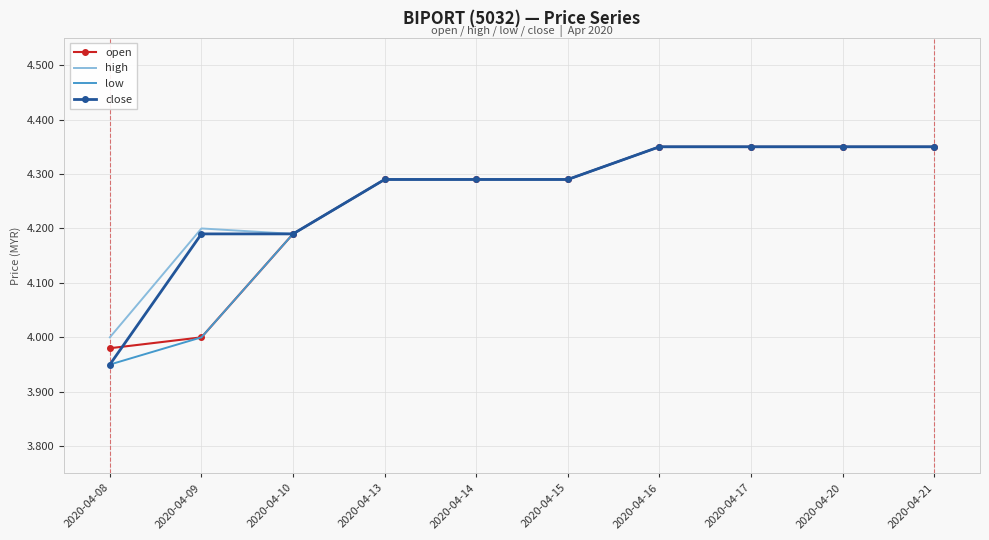

What is the difference between the high values at 2020-04-13 and 2020-04-16?

0.1